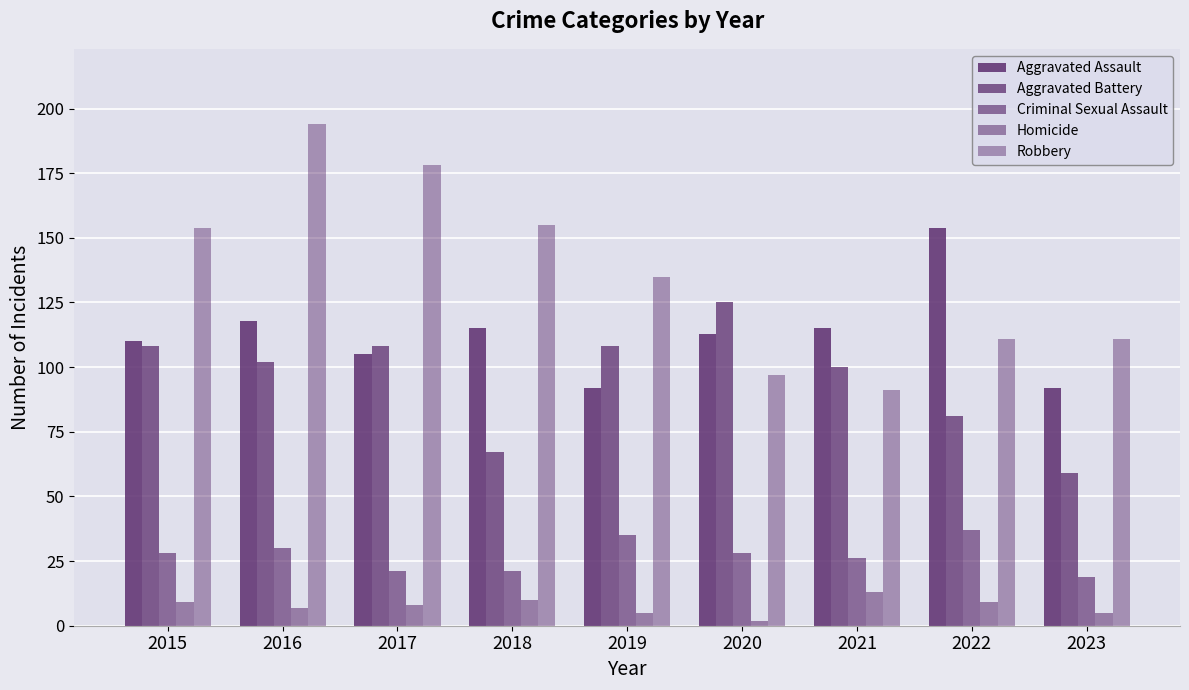

What is the approximate value of Robbery at 2022, to the nearest 10?

110